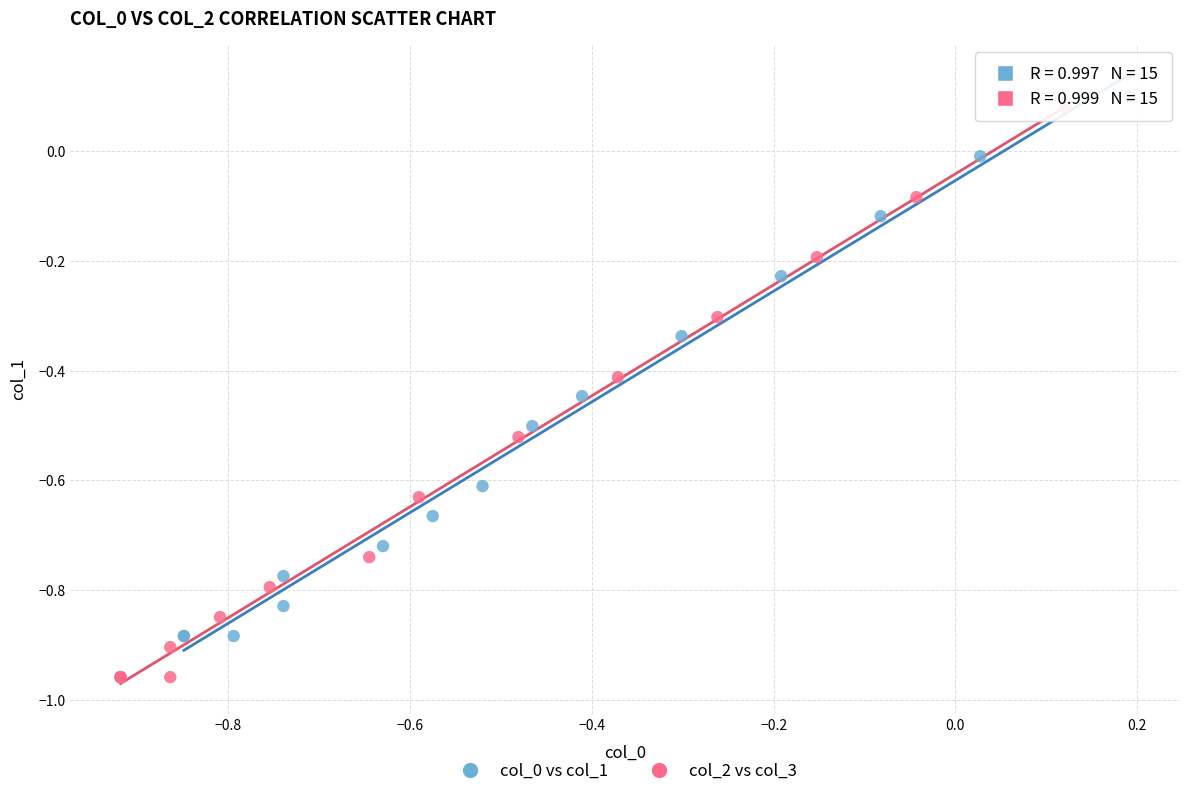

Which series has the largest Y range (max minus min)?

col_2 vs col_3